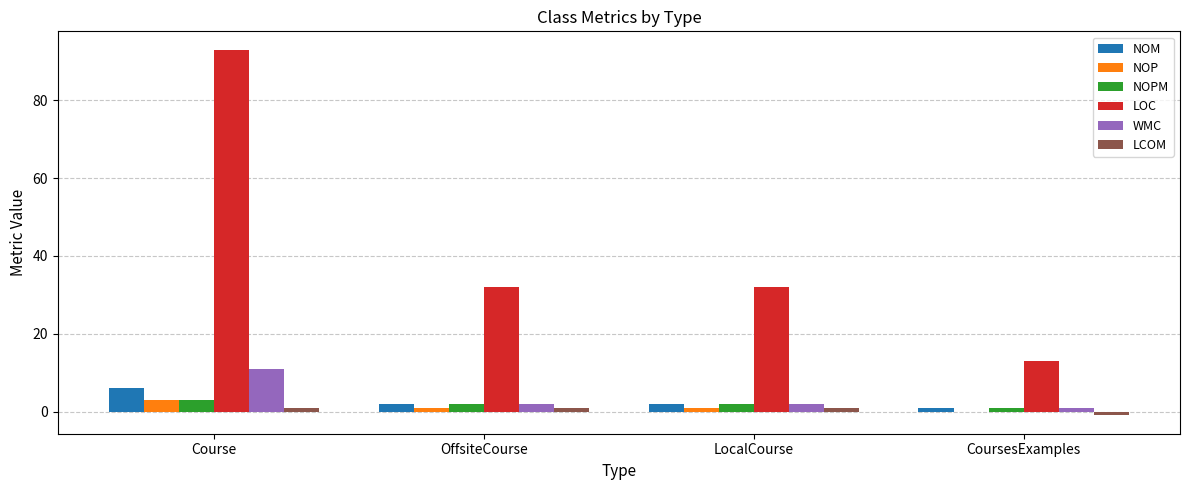

Which series has the widest spread of values?

LOC